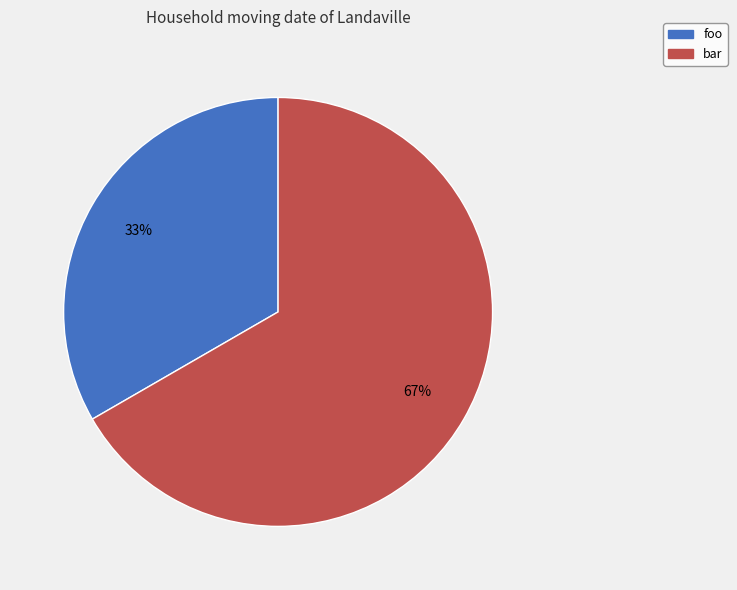

Do bar and foo together represent more than half of the pie?

Yes